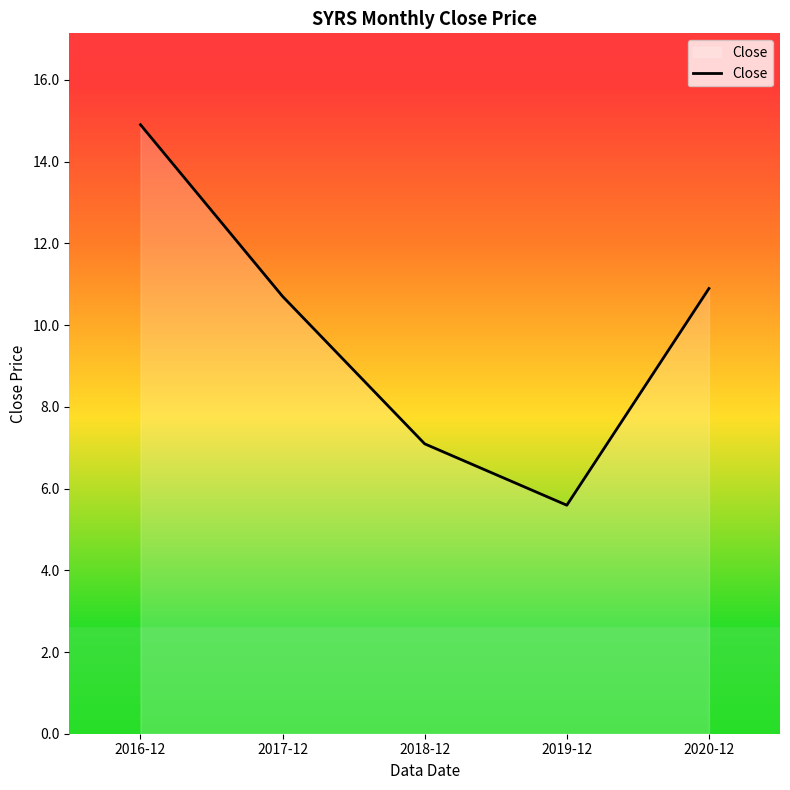

The value at 2019-12 is 5.6. True or false?

True